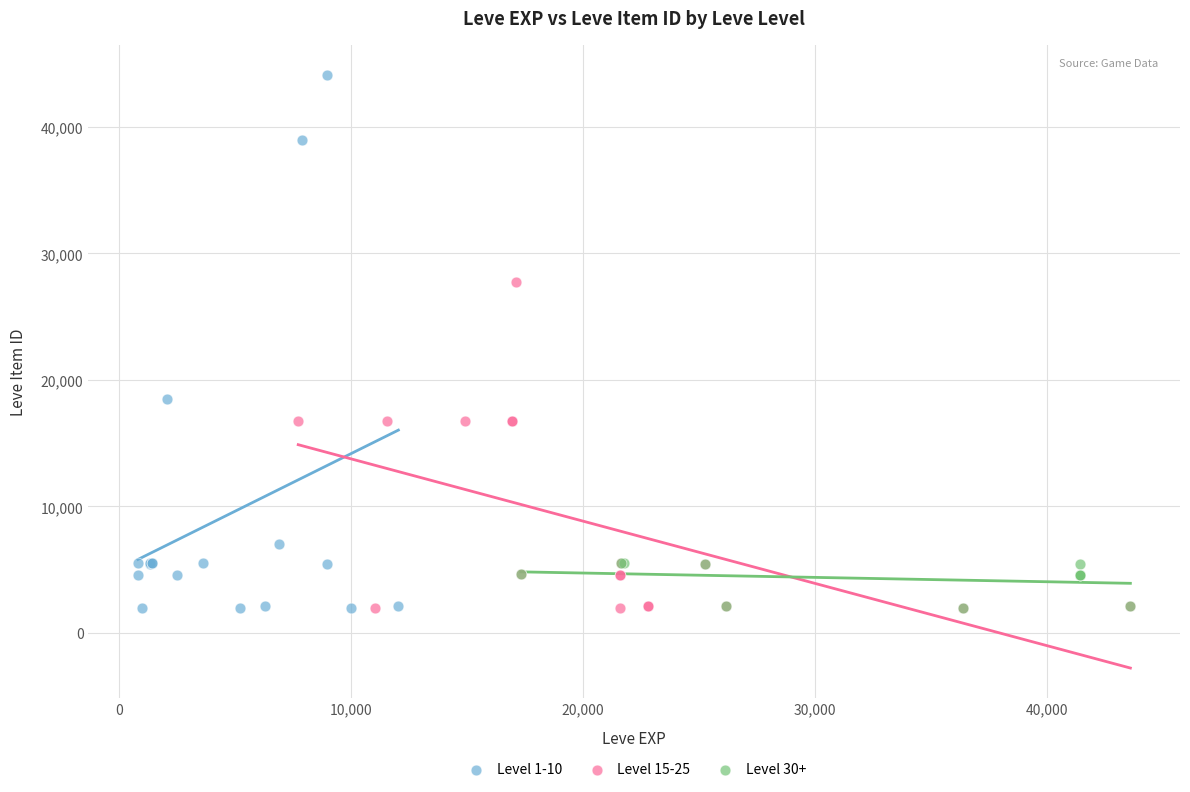

Which series has the largest Y range (max minus min)?

Level 1-10